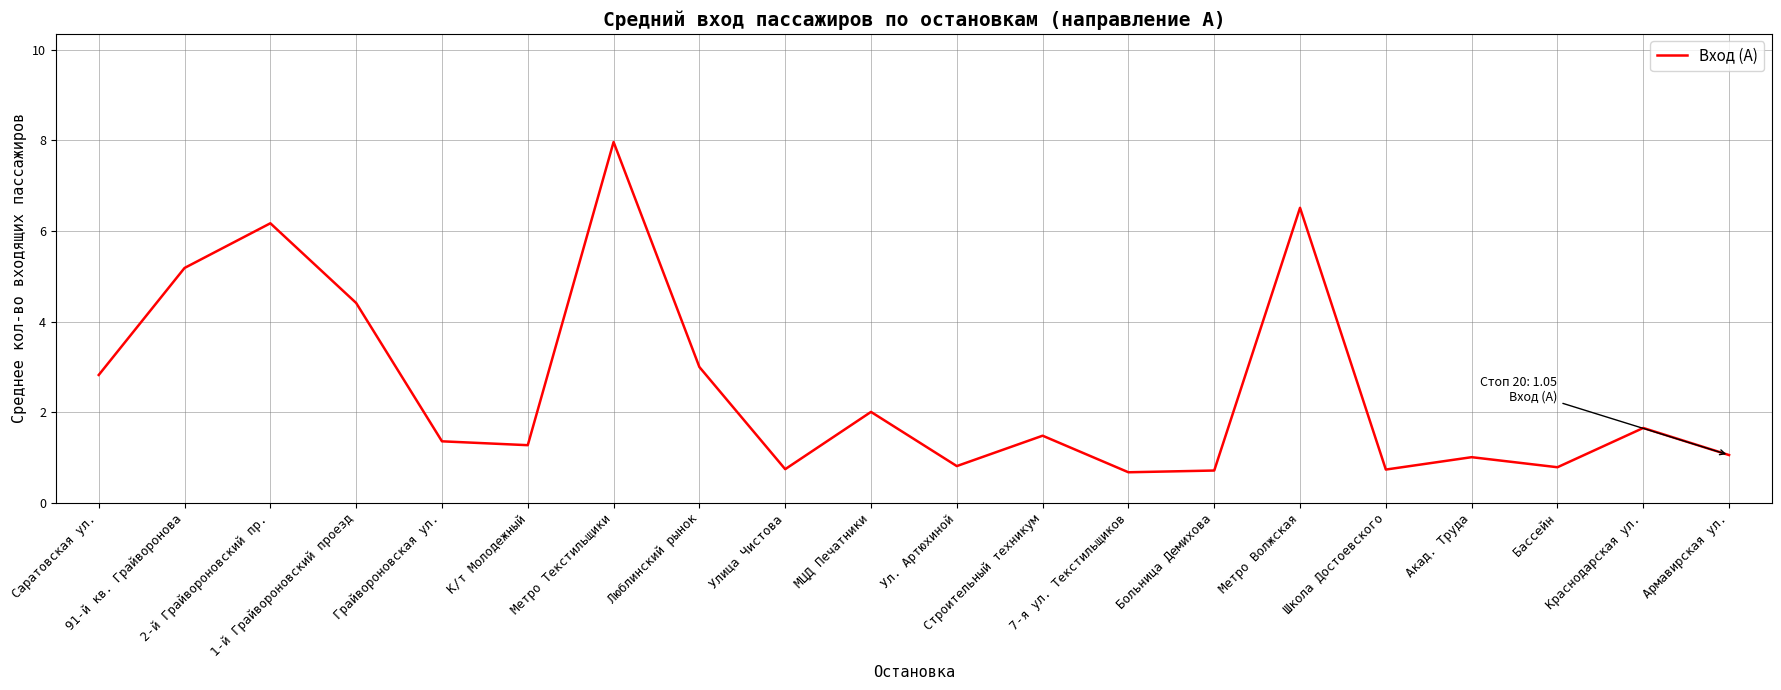

What is the greatest value displayed?

8.0